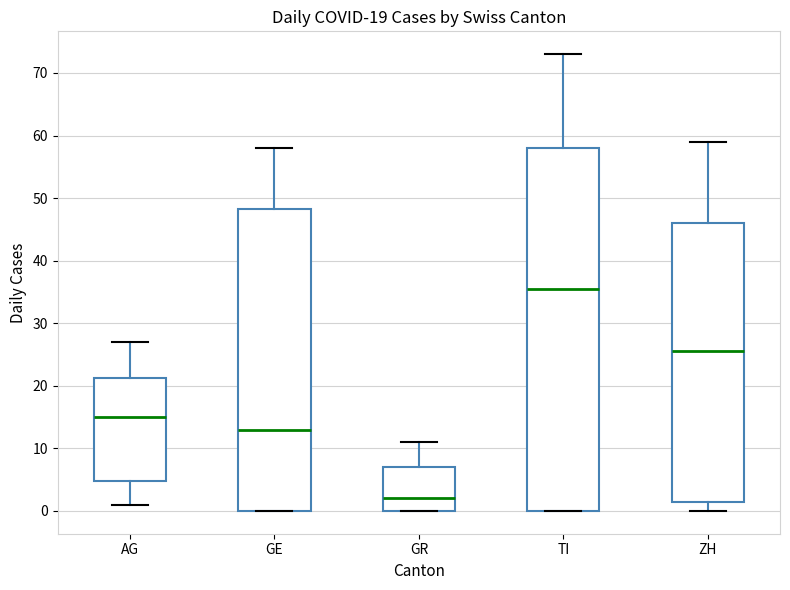

Which box has the highest median line?

TI